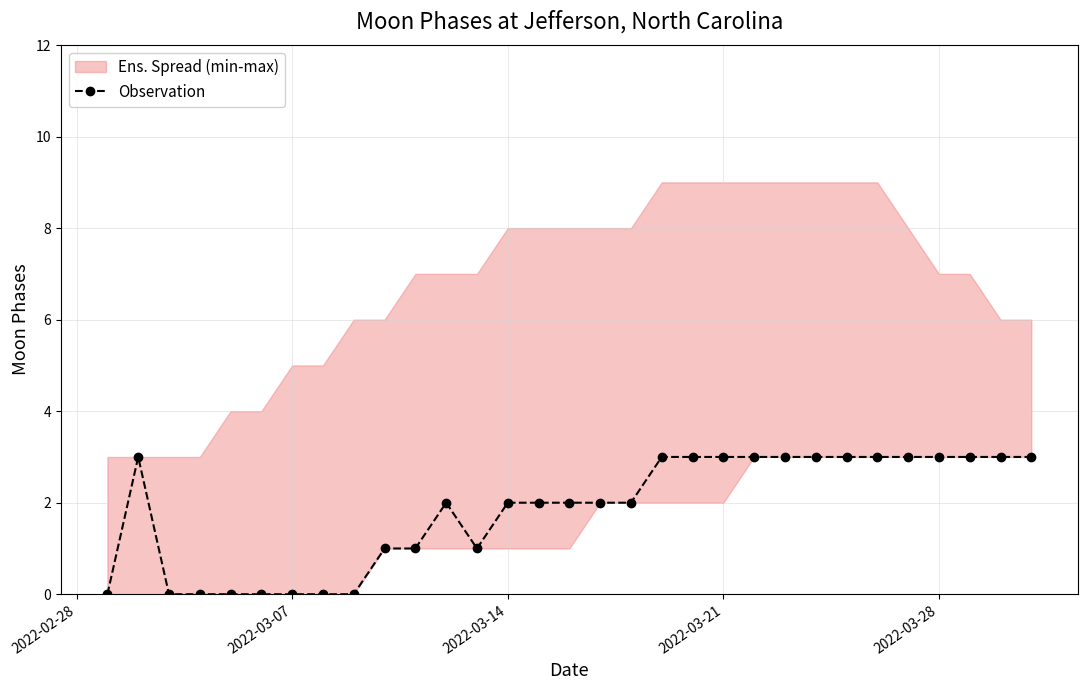

What is the maximum value for Observation?

3